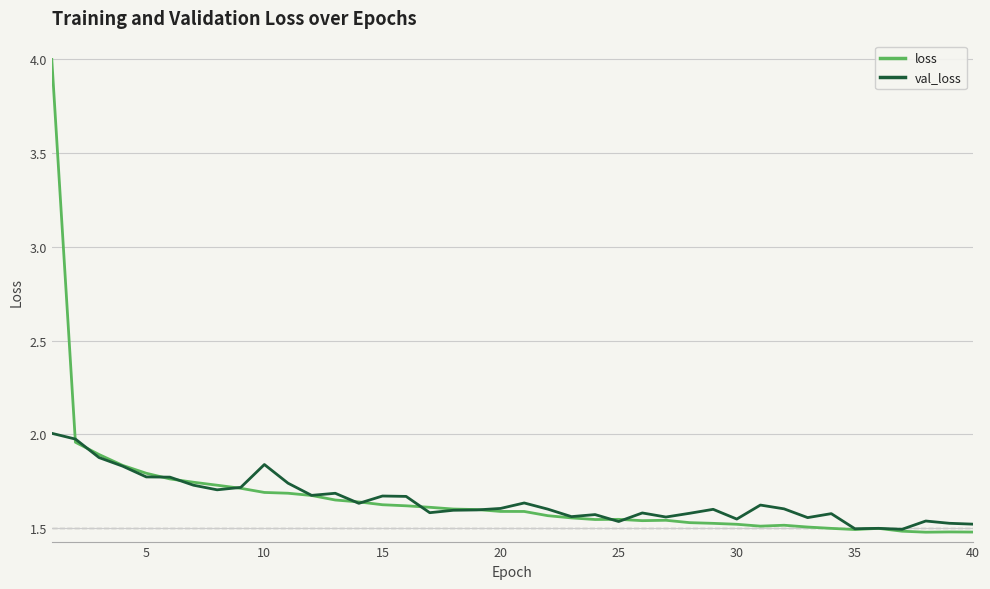

Which series has the widest spread of values?

loss